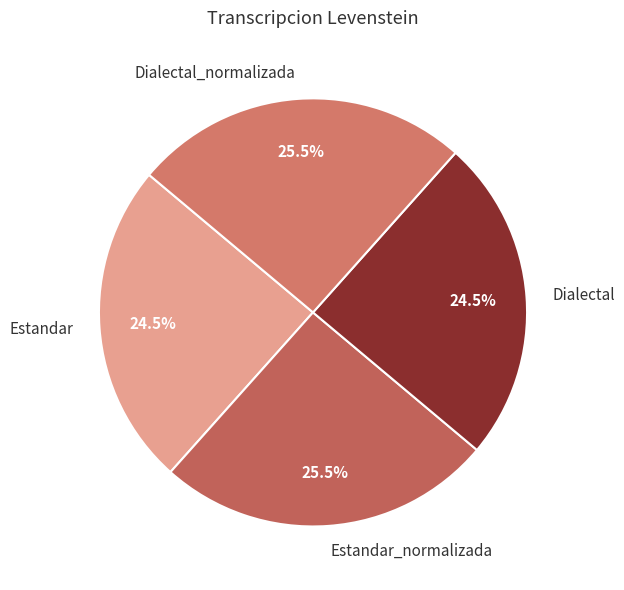

Which has a higher value, Dialectal or Dialectal_normalizada?

Dialectal_normalizada